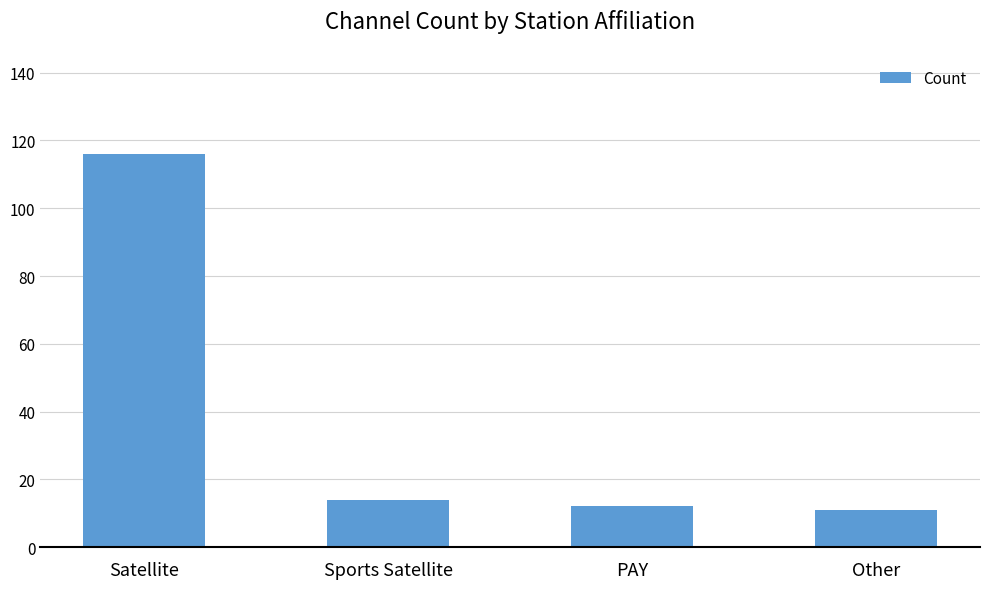

How many data points are less than 14?

2